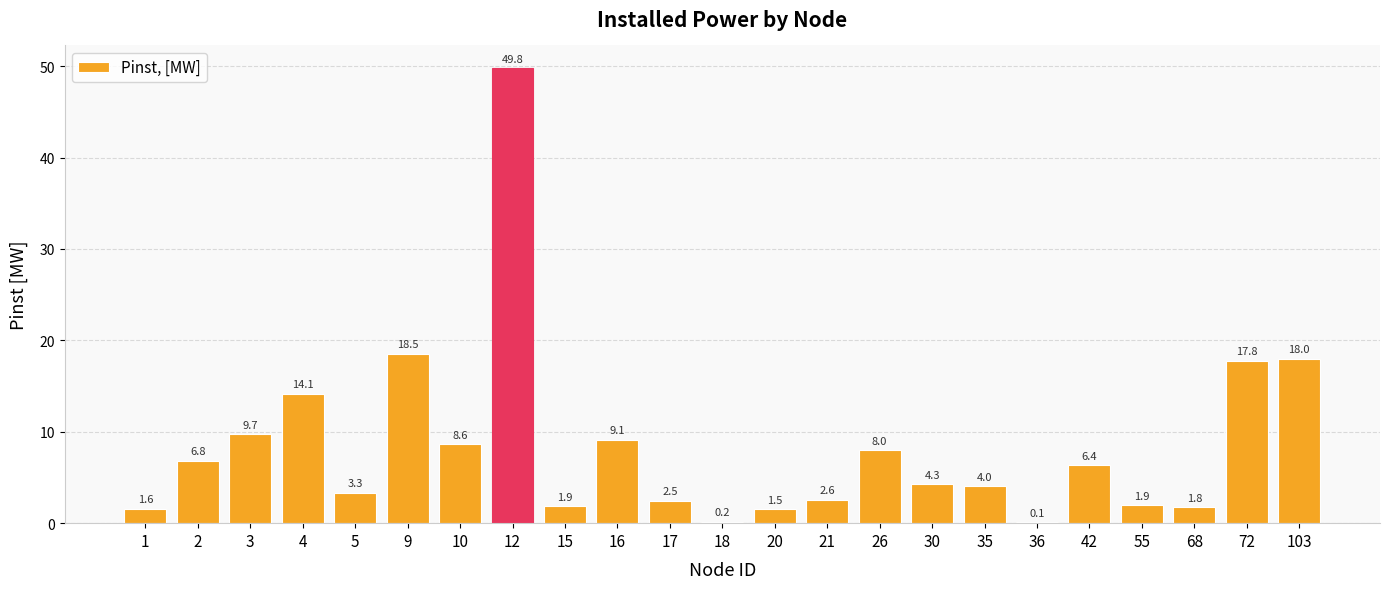

Which category has the highest value across all series?

12